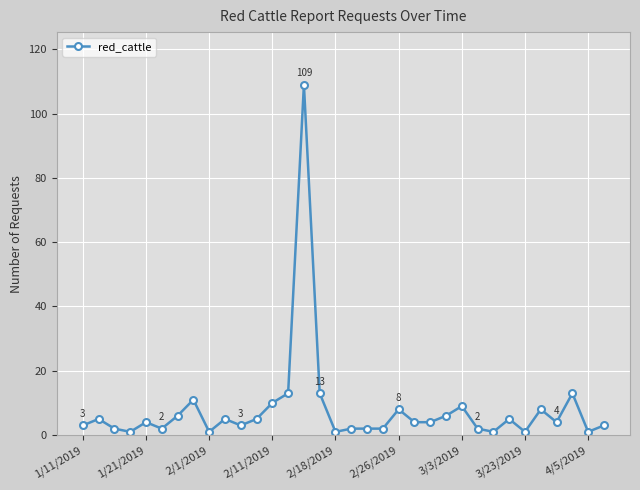

What is the greatest value displayed?

109